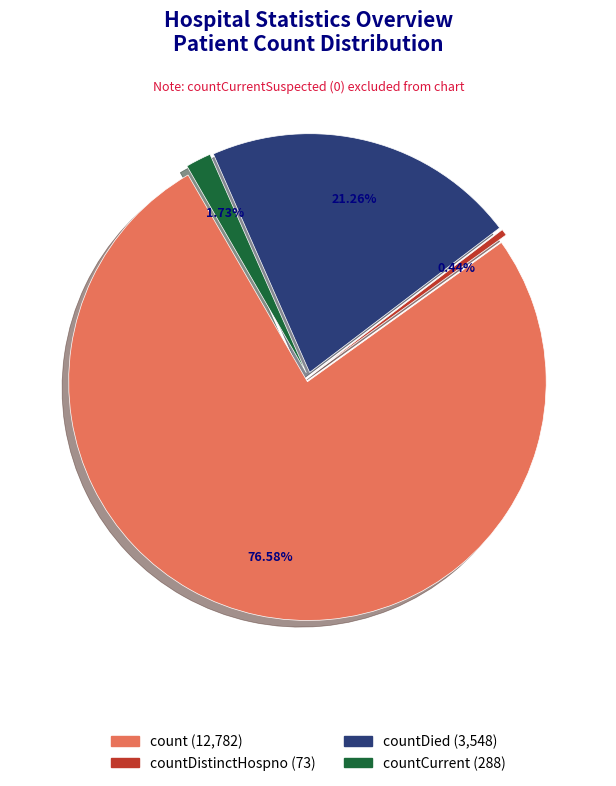

What portion of the pie excludes countCurrentSuspected?

100.0%